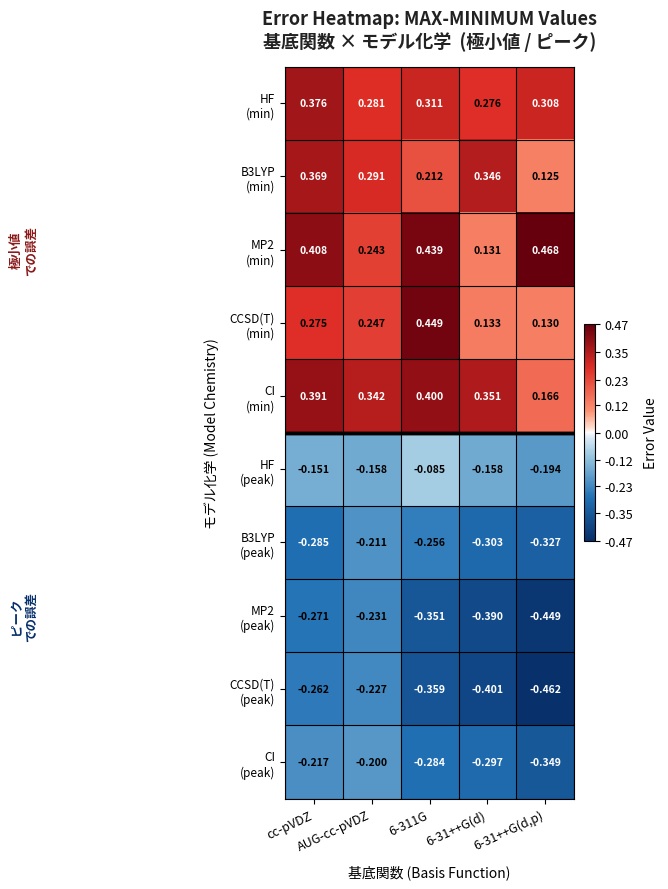

At how many categories does at least one series exceed 0?

5